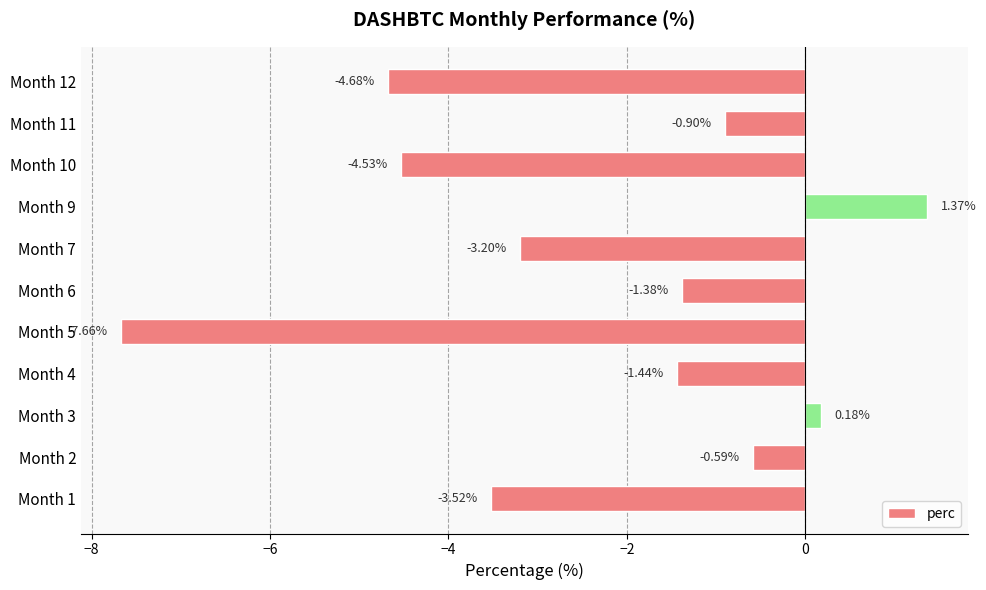

List the labels in order of value, smallest first.

Month 5, Month 12, Month 10, Month 1, Month 7, Month 4, Month 6, Month 11, Month 2, Month 3, Month 9